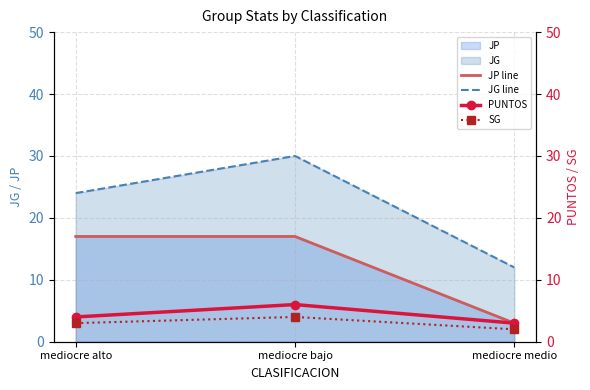

How many data points does each series have?

3